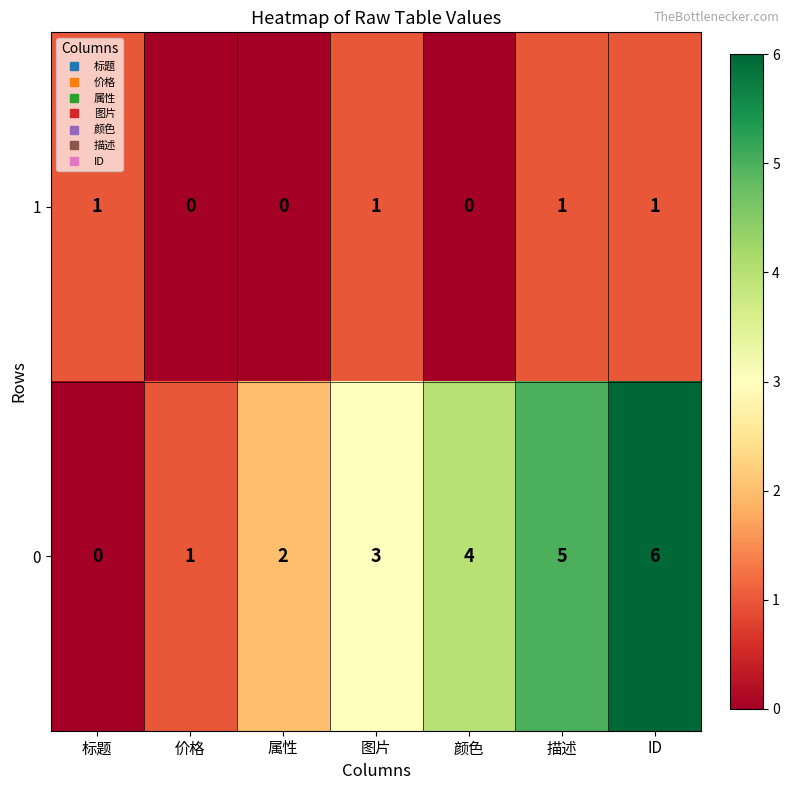

What is the approximate value of 0 at 颜色?

4